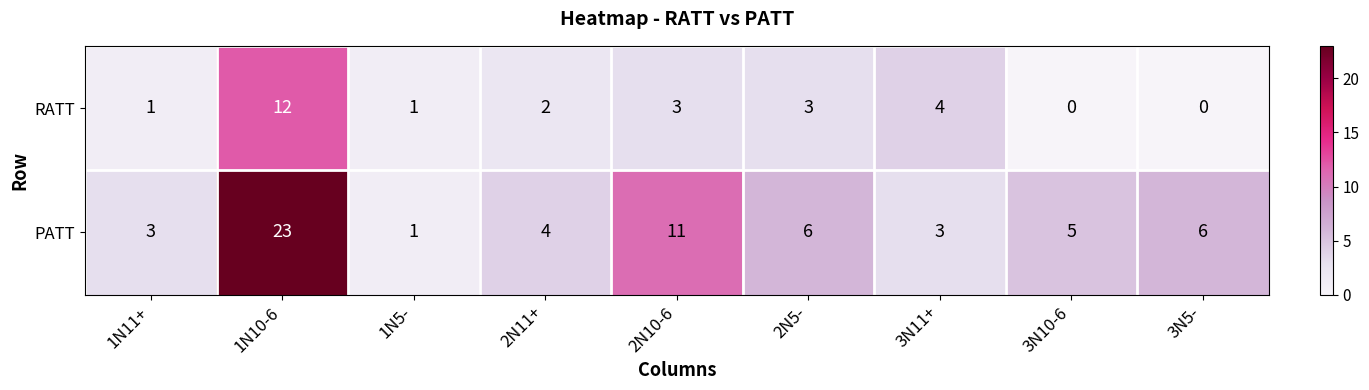

What is the sum of the PATT values at 2N5- and 2N10-6?

17